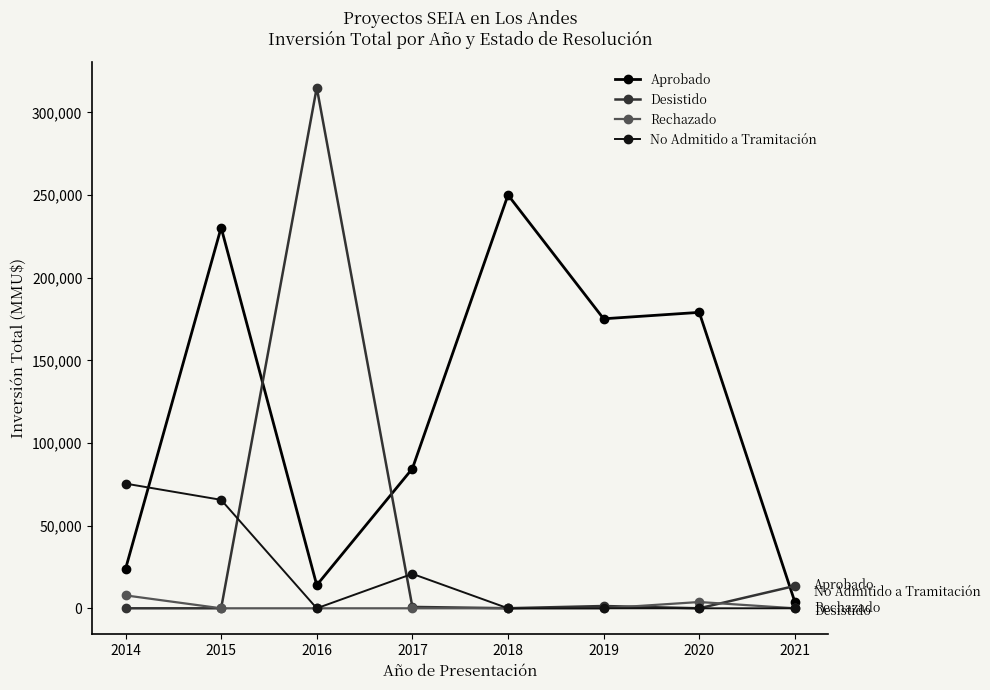

True or false: Rechazado and Aprobado cross at least once.

False